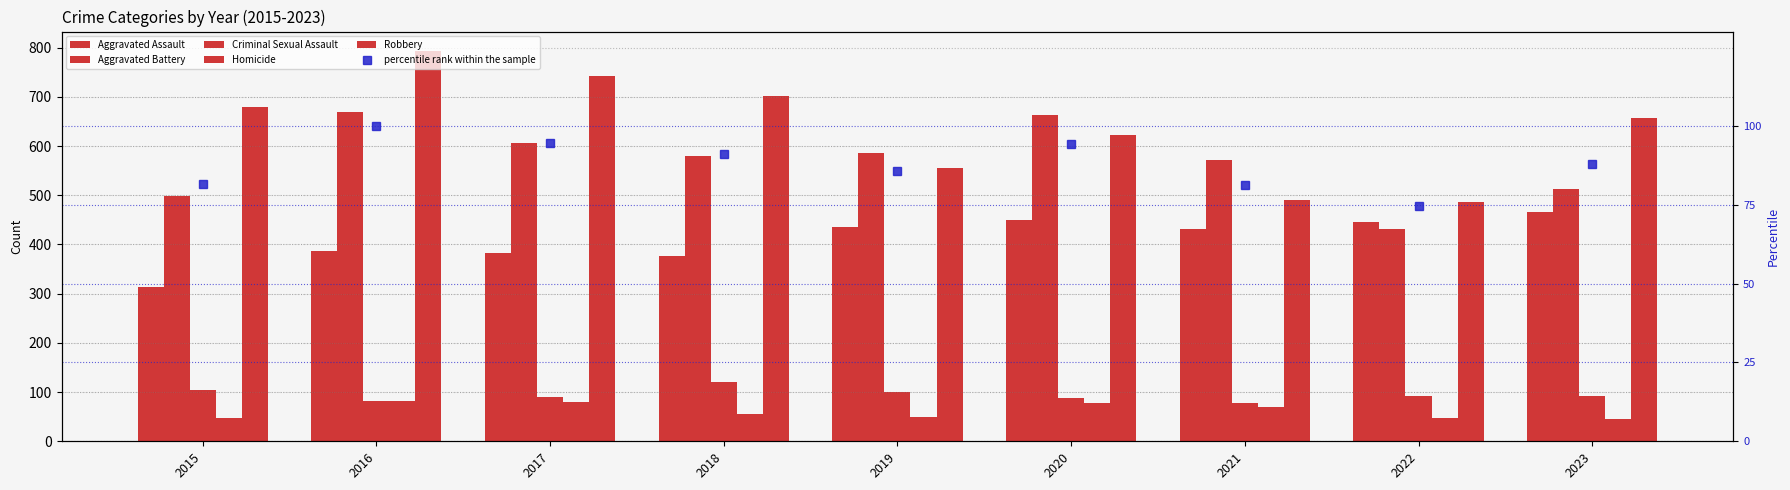

What is the lowest value of the Criminal Sexual Assault series?

78.0